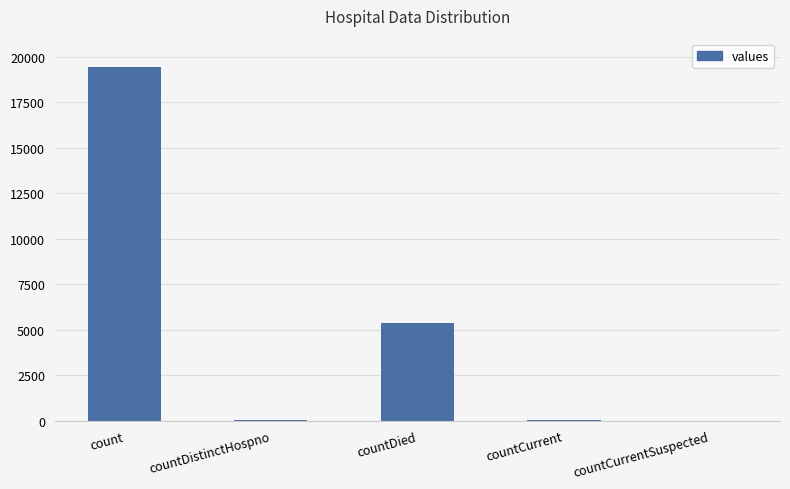

What is the sum of the values at count and countDied?

24777